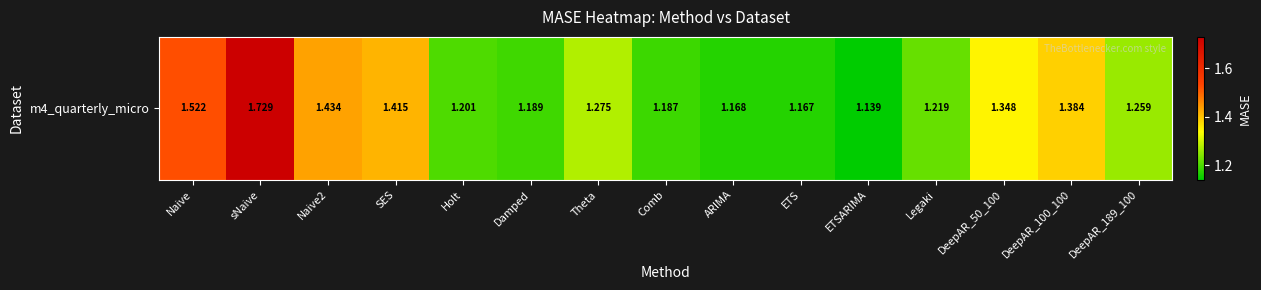

True or false: the data shows 0.6 at ETSARIMA.

False